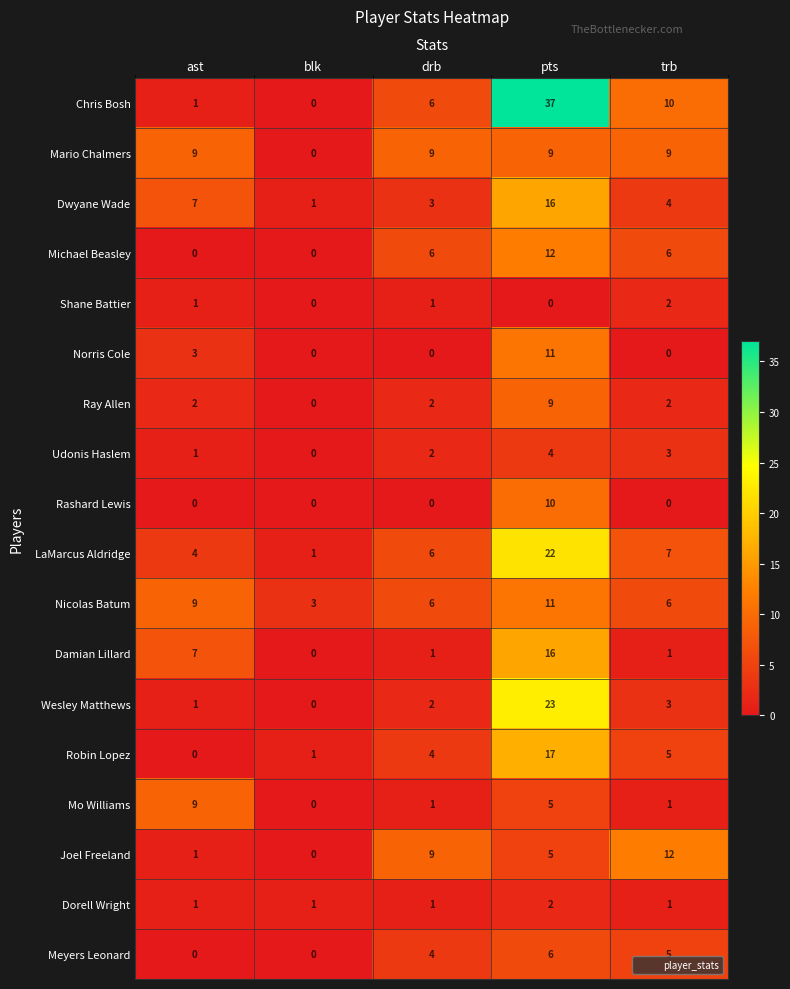

Which label corresponds to the largest value in the chart?

pts